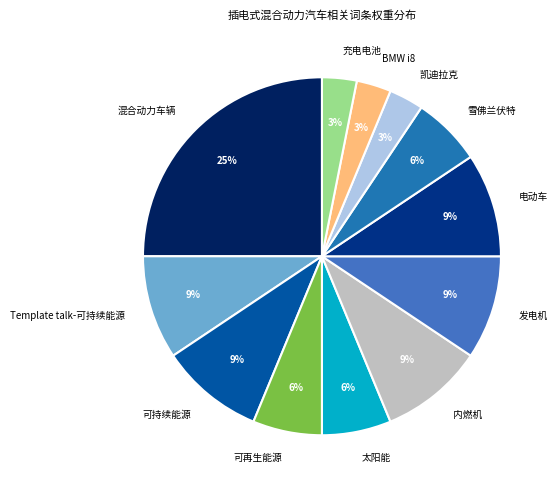

Count the number of slices in the pie.

12